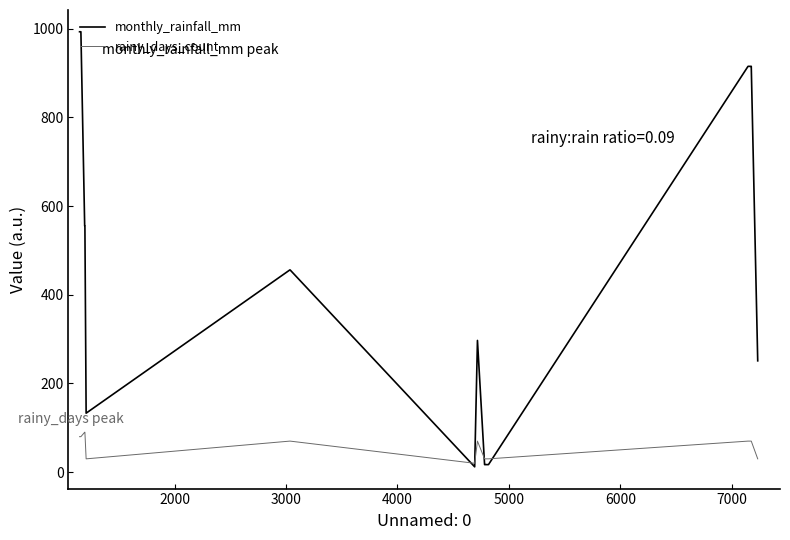

List the series in order of their overall mean, lowest first.

rainy_days_count, monthly_rainfall_mm